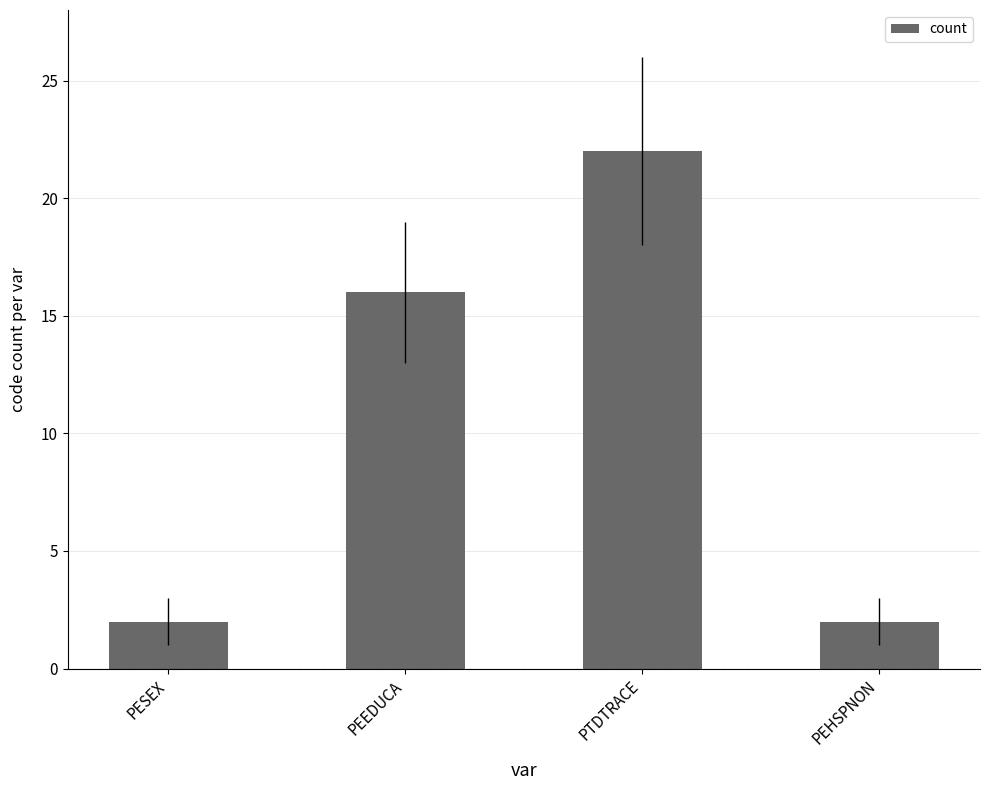

The chart shows a value of 1 at PESEX. True or false?

False